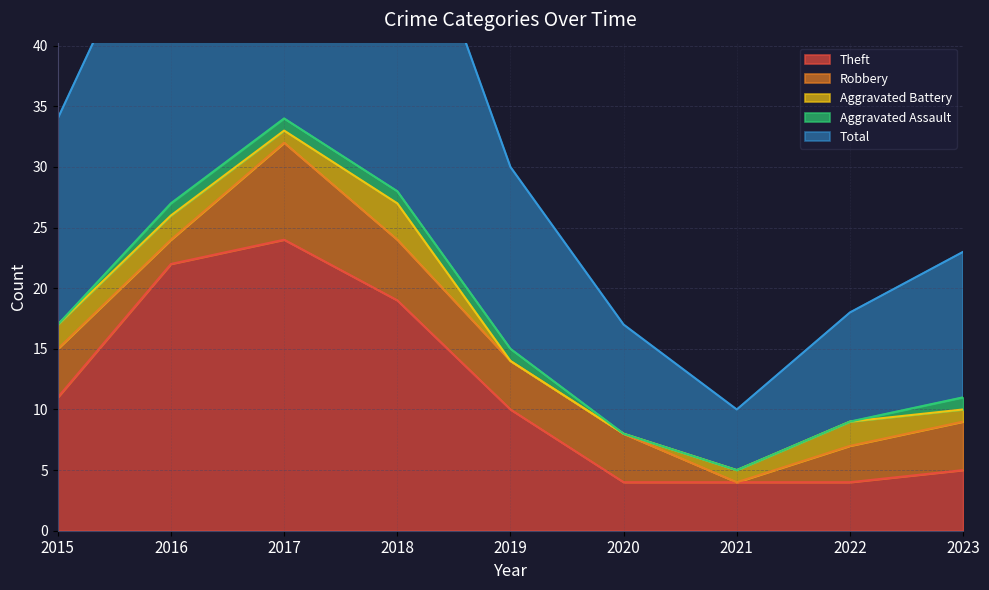

Which series has the largest total across all categories?

Total